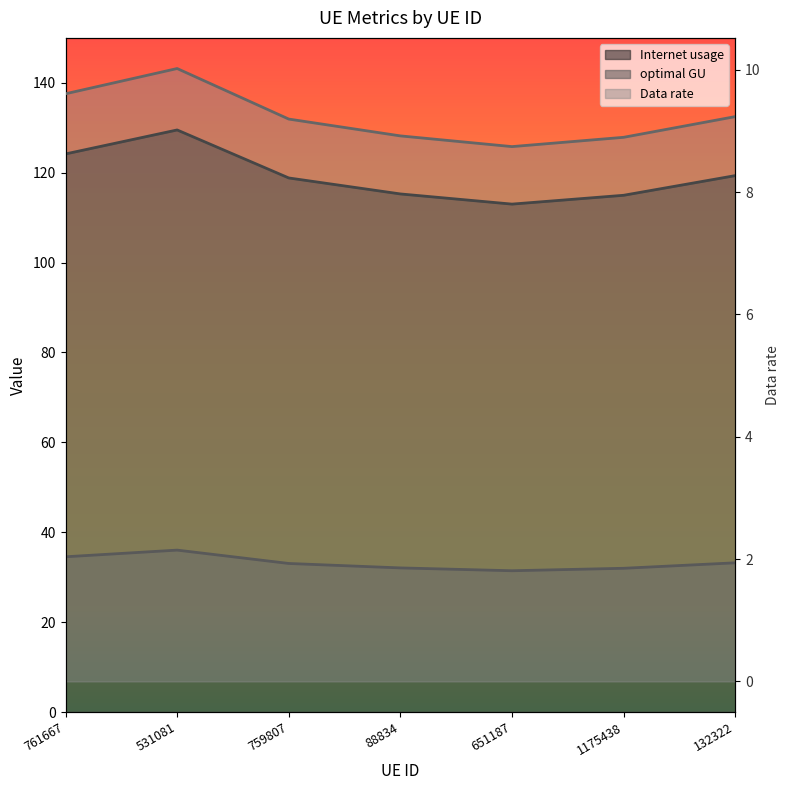

At how many categories does at least one series exceed 11?

7